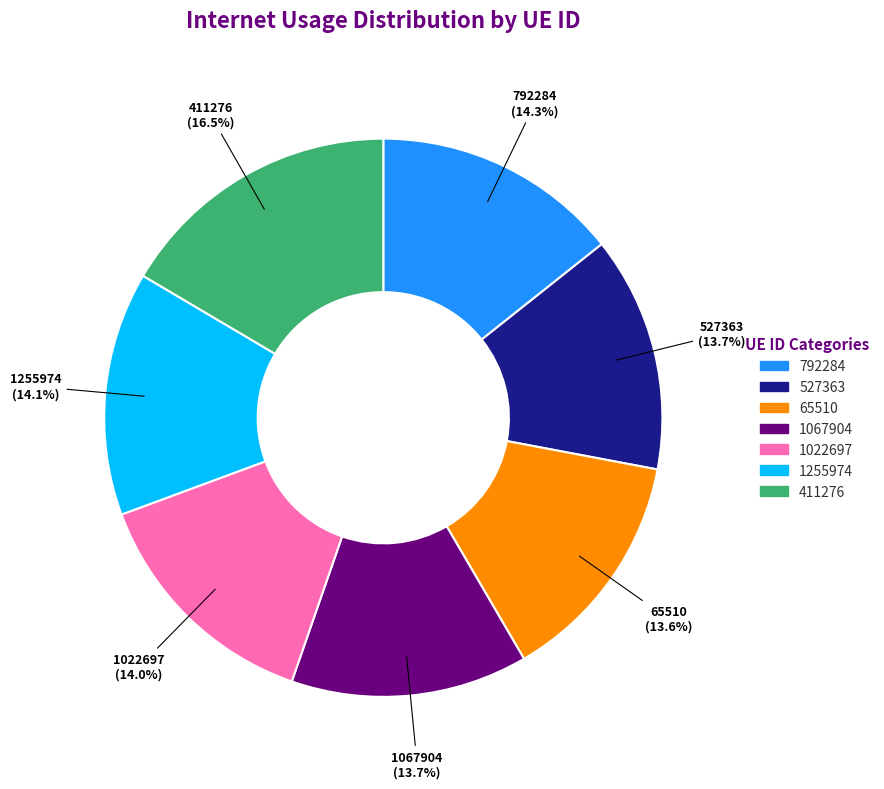

The 527363 slice represents 14% of the pie. True or false?

True